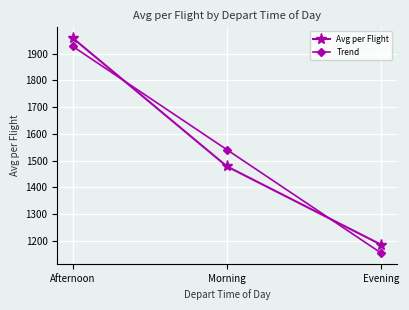

What is the total value across all series at Afternoon?

3886.9